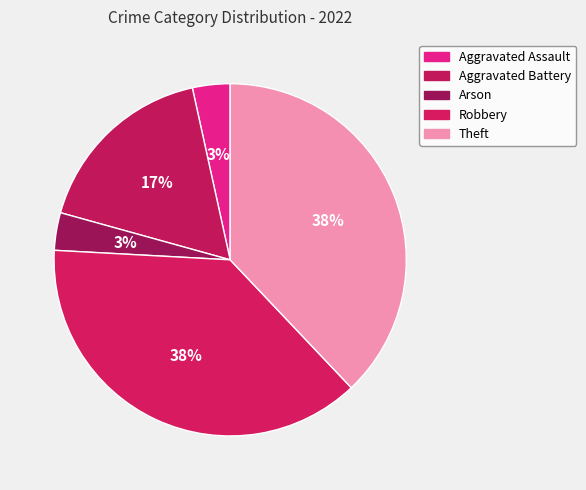

Which category has the biggest portion of the pie?

Robbery